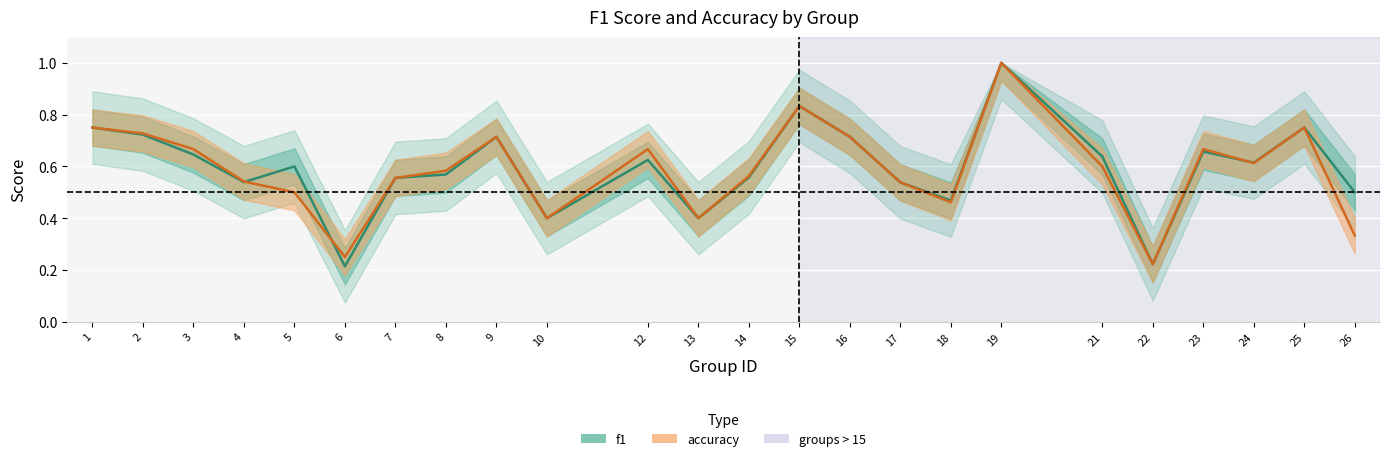

In f1, how many points are higher than both neighbors (excluding endpoints)?

7